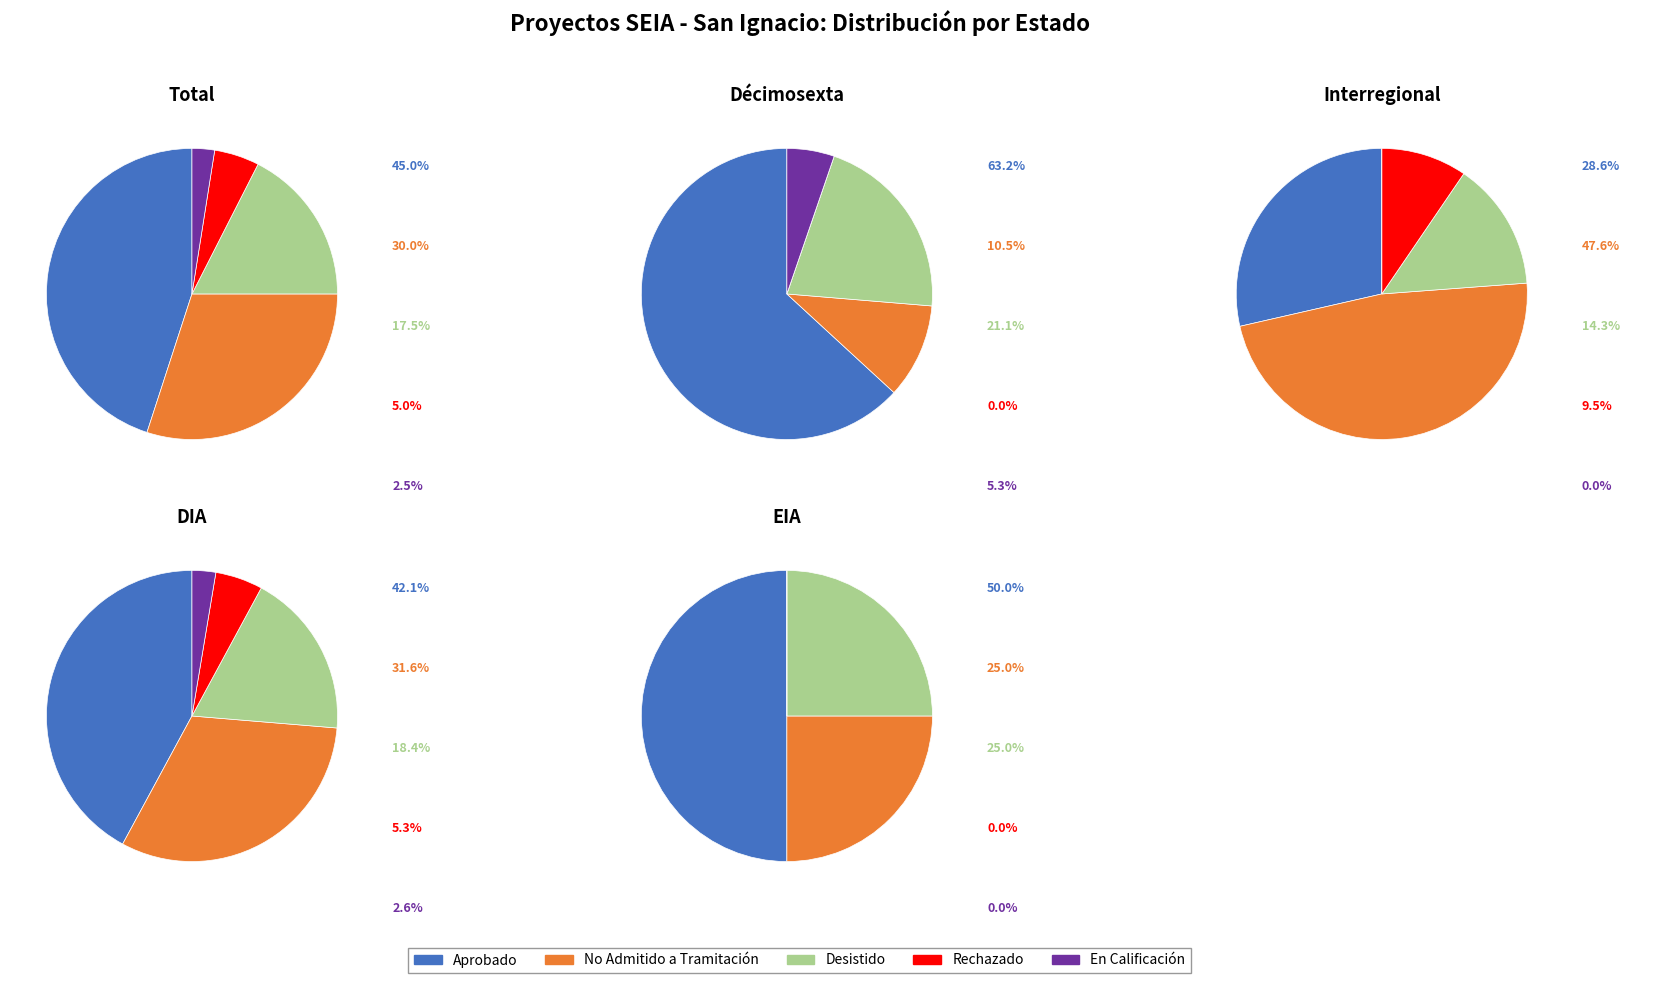

How many segments does this pie chart have?

5